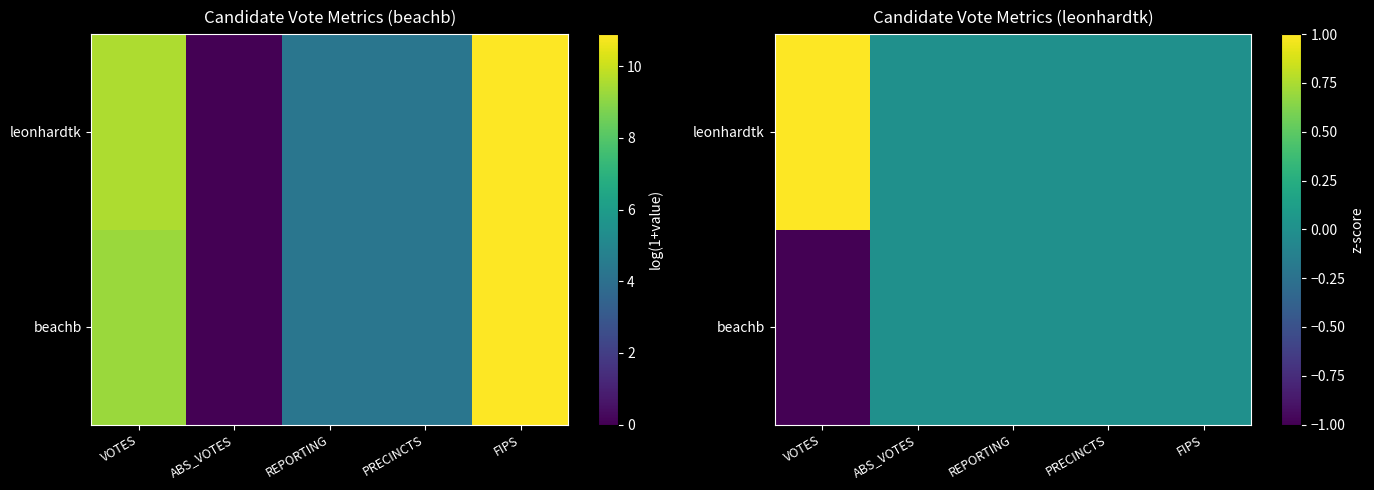

Rank the series at PRECINCTS from lowest to highest value.

beachb, leonhardtk